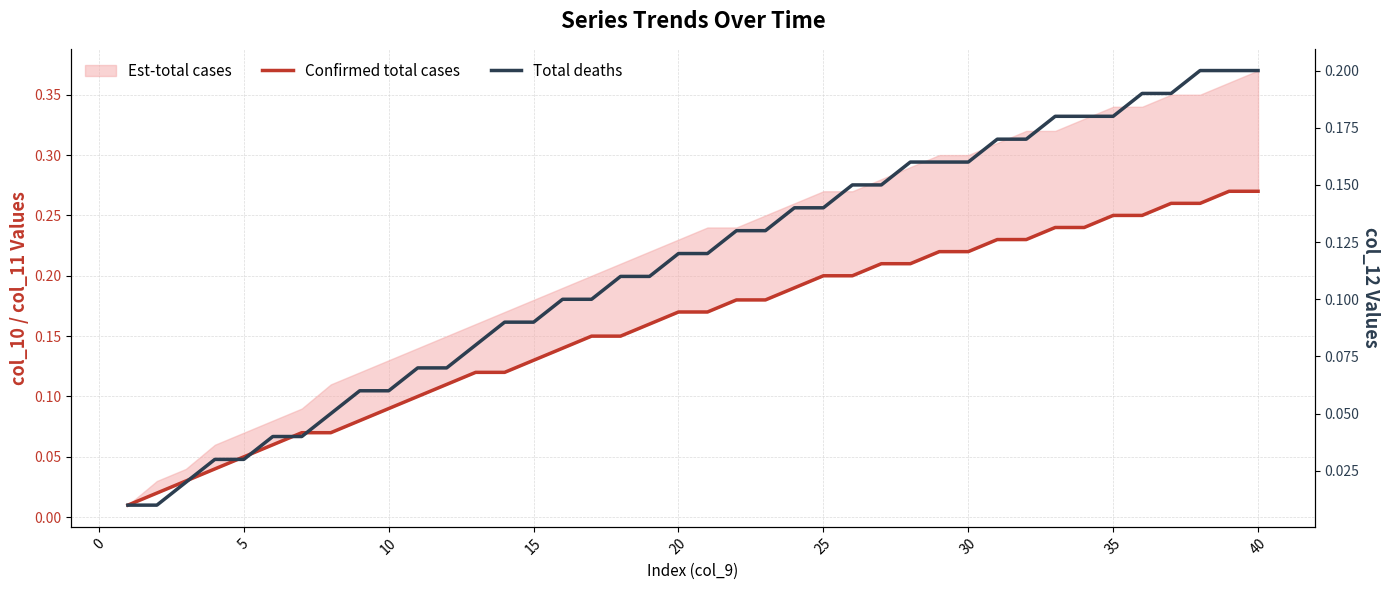

Is this an area chart (filled region under the line)?

No